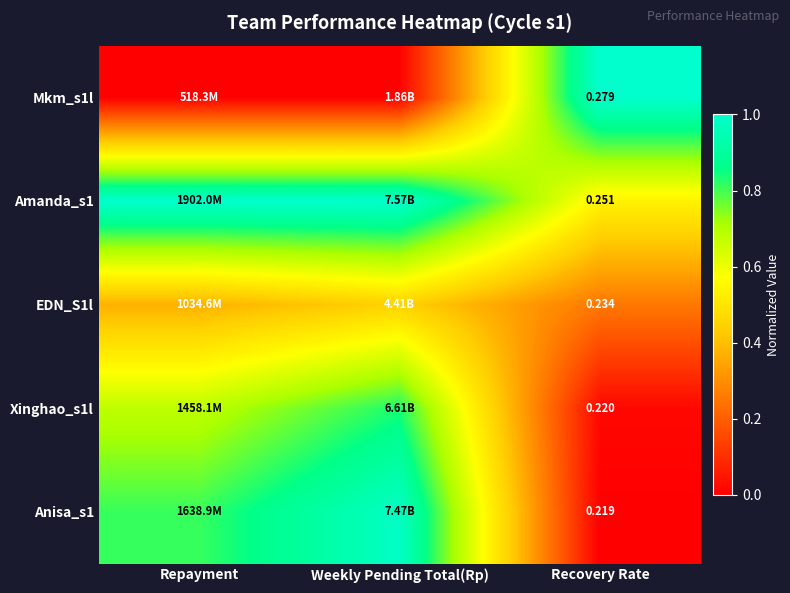

At Recovery Rate, list the series in order from largest to smallest.

Mkm_s1l, Amanda_s1, EDN_S1l, Xinghao_s1l, Anisa_s1